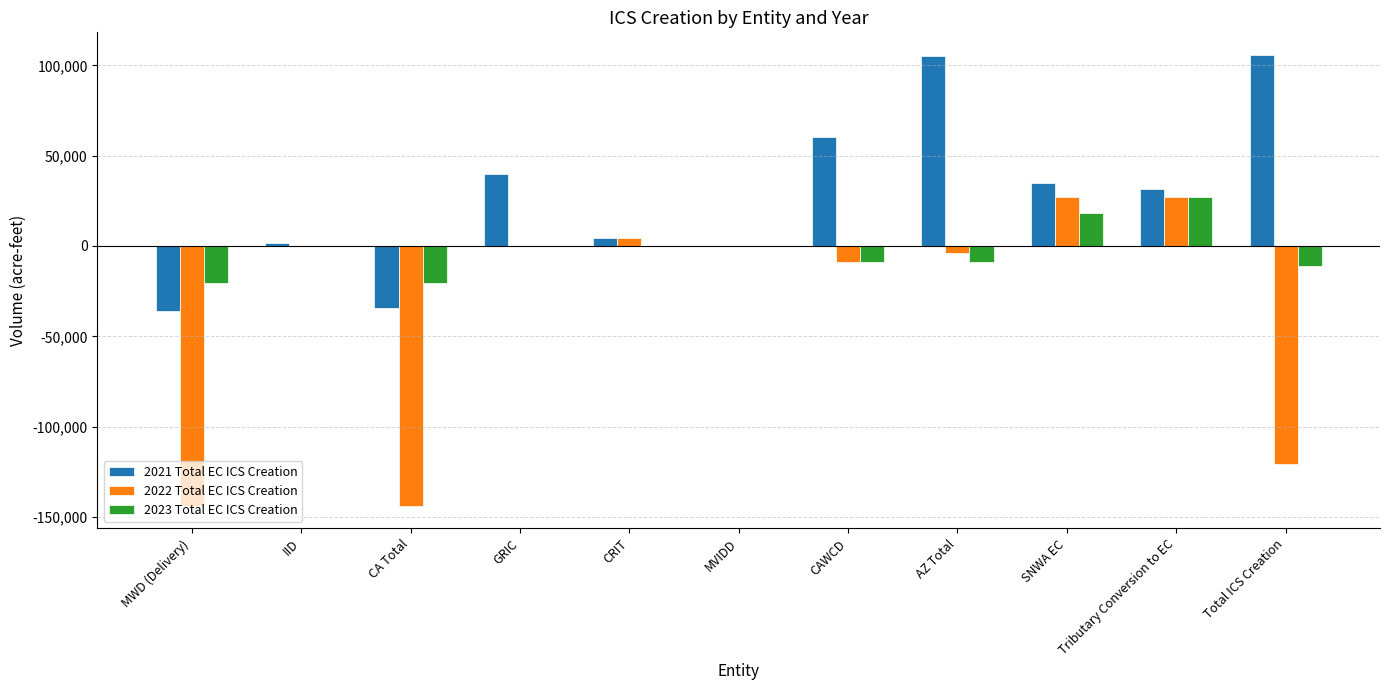

The 2022 Total EC ICS Creation series shows -143783 at CA Total. True or false?

True